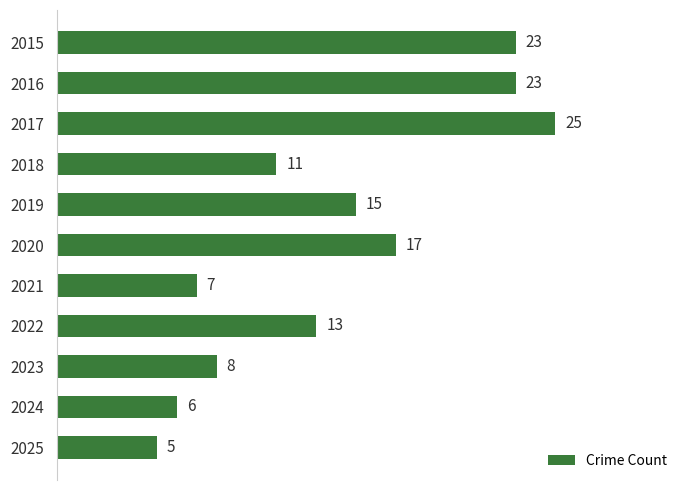

What is the change in value from 2020 to 2025?

-12